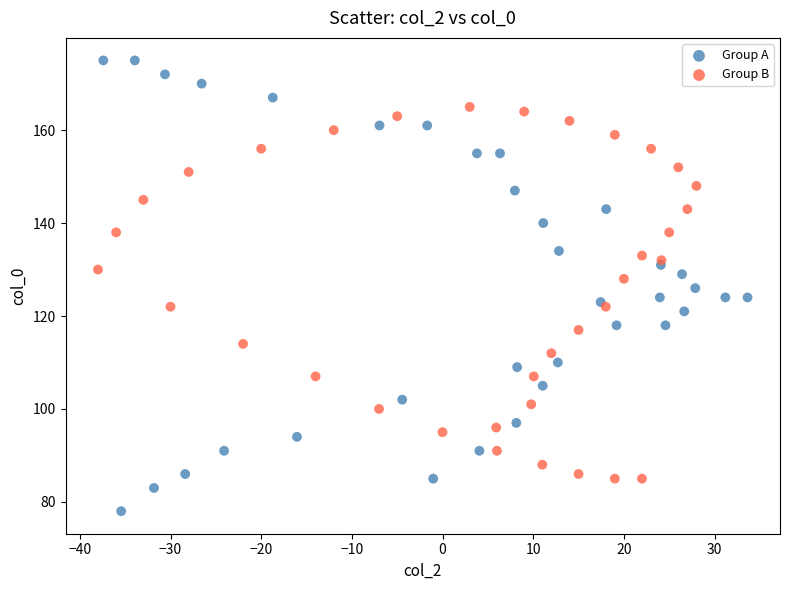

Which series has the largest Y range (max minus min)?

Group A